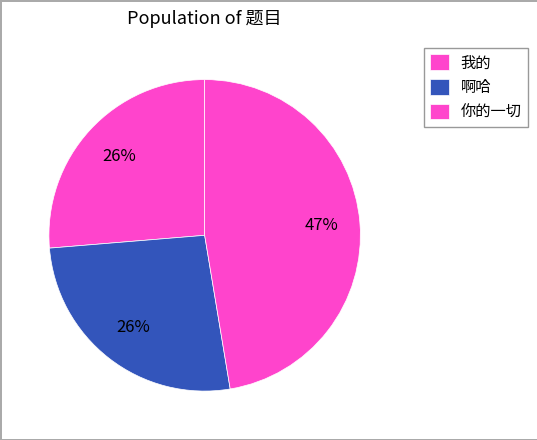

How many segments does this pie chart have?

3